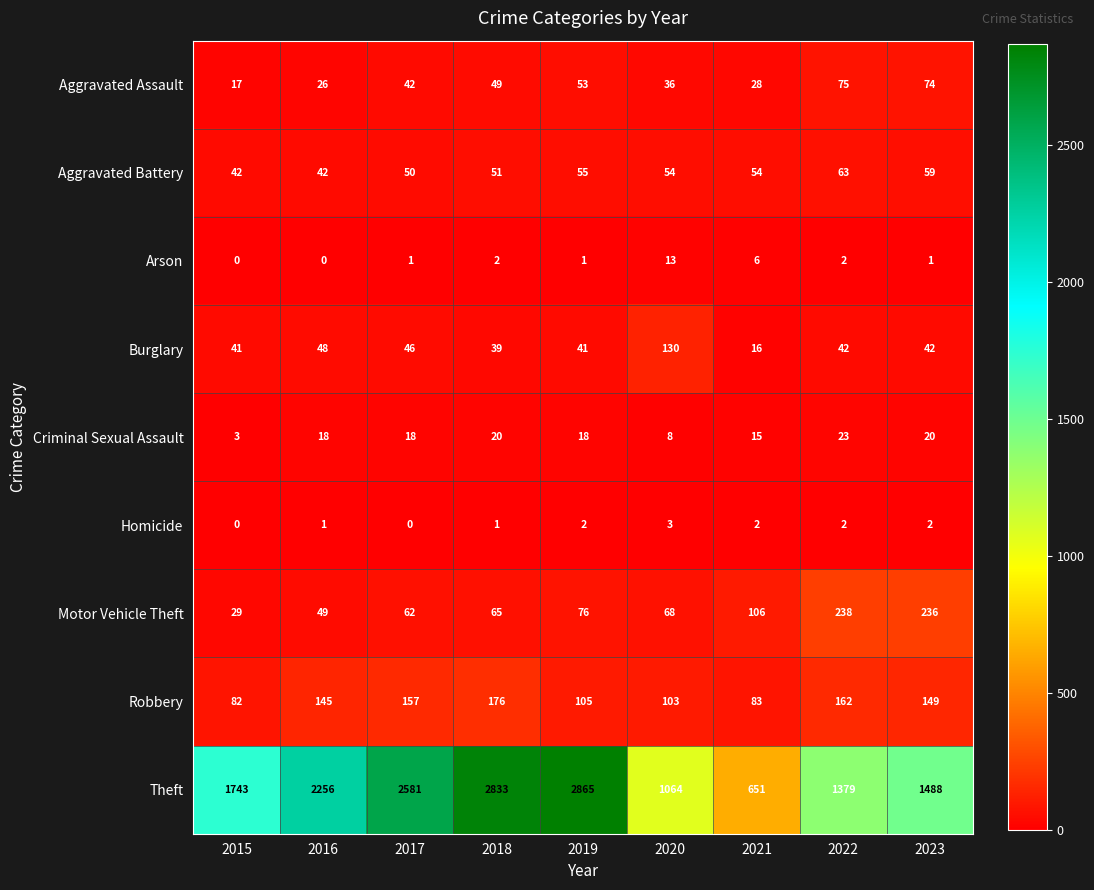

What is the total value across all series at 2021?

961